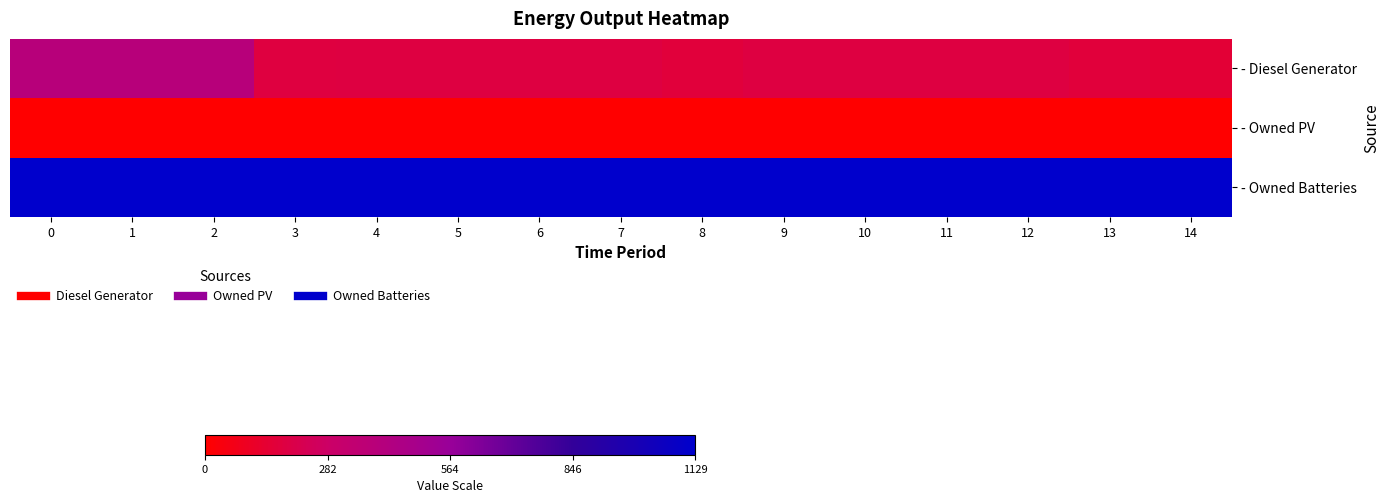

Reading left to right, transcribe all the data shown in this chart.

- Diesel Generator: 0=400	1=400	2=400	3=179	4=181	5=181	6=181	7=181	8=167	9=181	10=181	11=181	12=181	13=167	14=151
- Owned PV: 0=0	1=0	2=0	3=0	4=0	5=0	6=0	7=0	8=0	9=0	10=0	11=0	12=0	13=0	14=0
- Owned Batteries: 0=1129	1=1129	2=1129	3=1129	4=1129	5=1129	6=1129	7=1129	8=1129	9=1129	10=1129	11=1129	12=1129	13=1129	14=1129